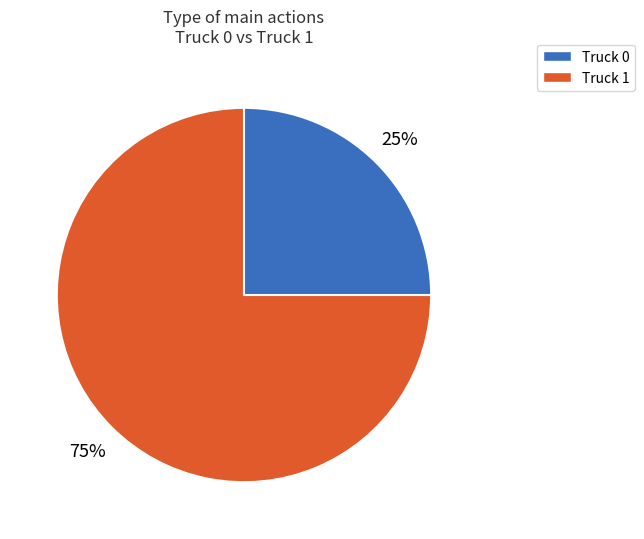

Combined, do Truck 1 and Truck 0 account for over 50%?

Yes